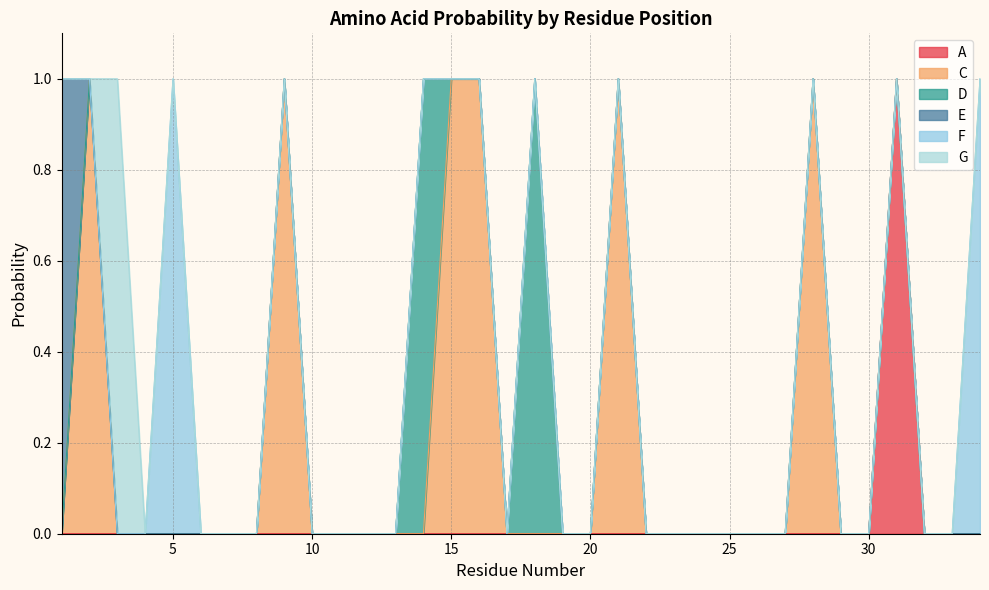

At which label does G reach its minimum?

1